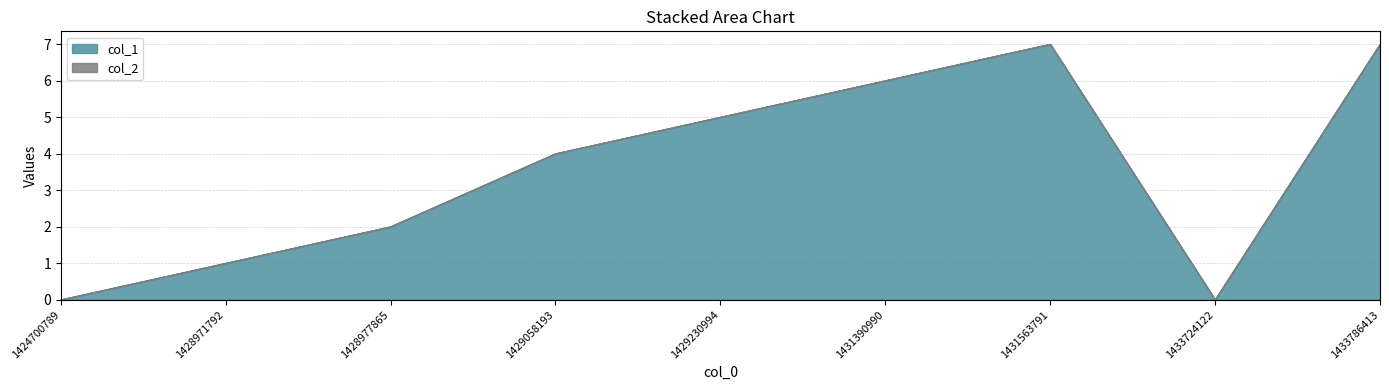

Rank the categories by value from lowest to highest.

1424700789, 1433724122, 1428971792, 1428977865, 1429058193, 1429230994, 1431390990, 1431563791, 1433786413